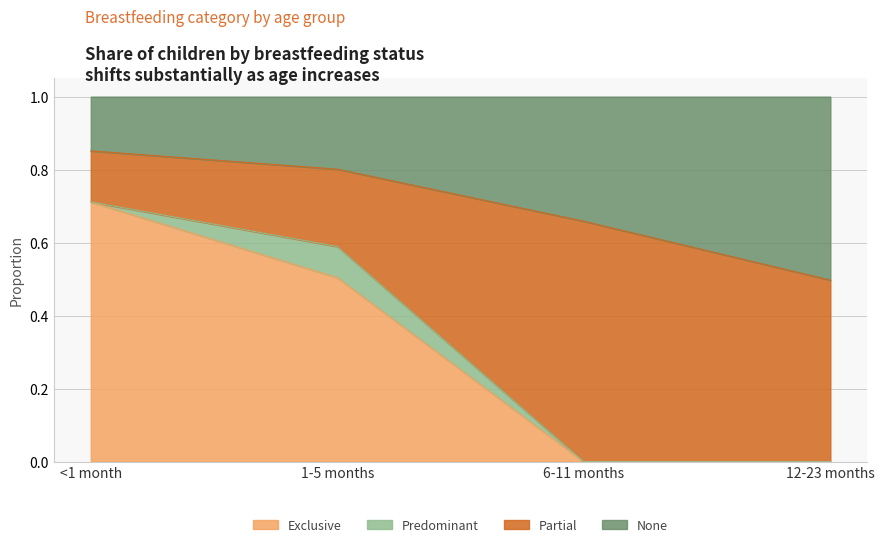

The value of Exclusive at 12-23 months is 0.0. True or false?

True